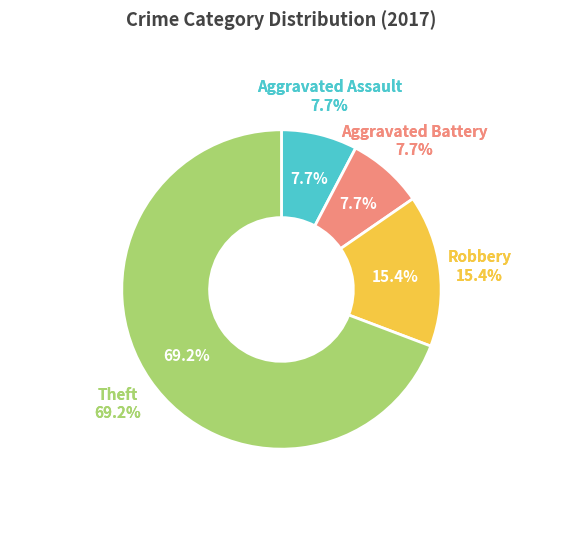

Combined, what portion of the pie is Aggravated Assault and Aggravated Battery?

15.4%